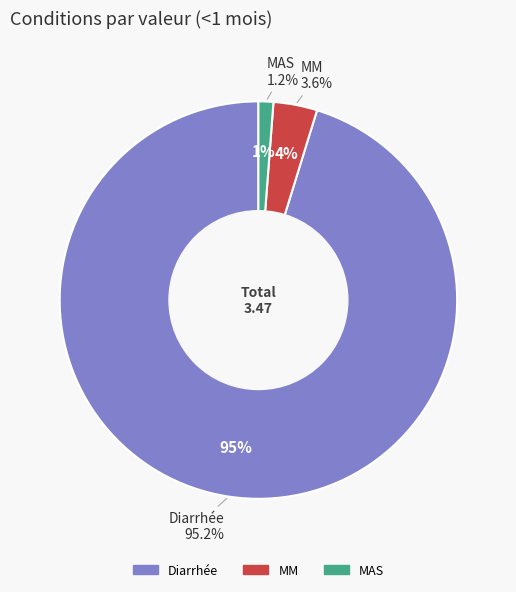

What is the majority slice?

Diarrhée